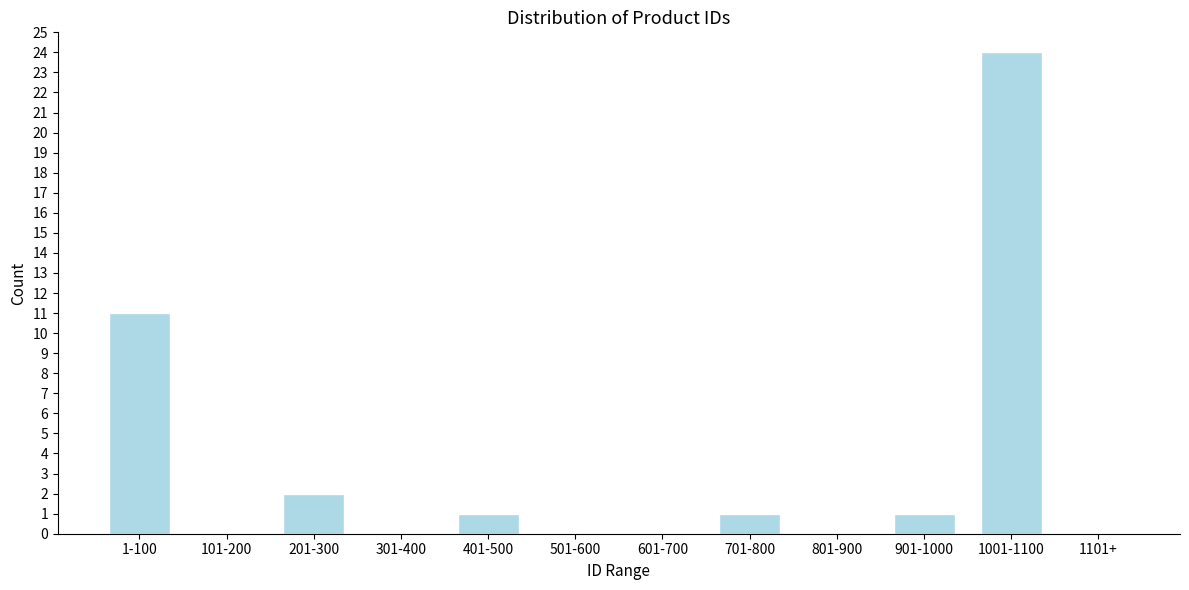

Reading left to right, list all the values displayed in this chart.

1-100=11	101-200=0	201-300=2	301-400=0	401-500=1	501-600=0	601-700=0	701-800=1	801-900=0	901-1000=1	1001-1100=24	1101+=0